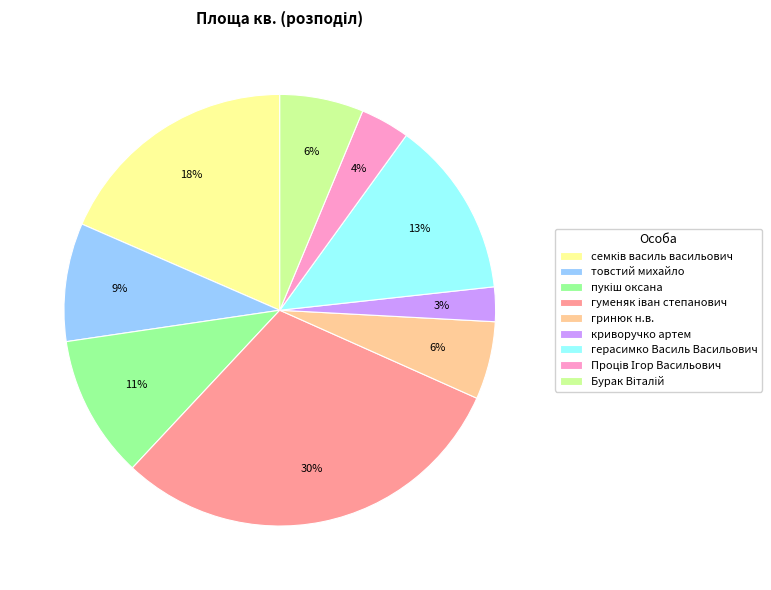

To the nearest percent, what is the average slice percentage?

11%